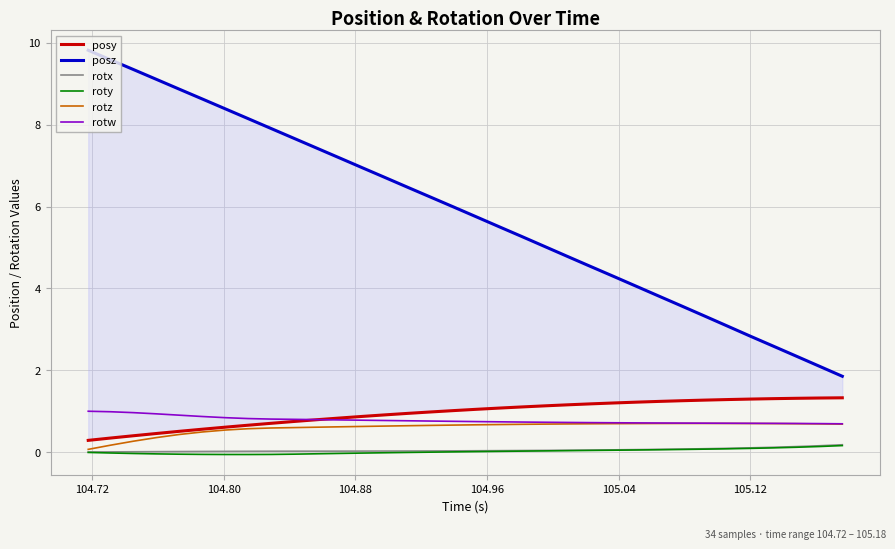

How many distinct data groups are displayed?

6